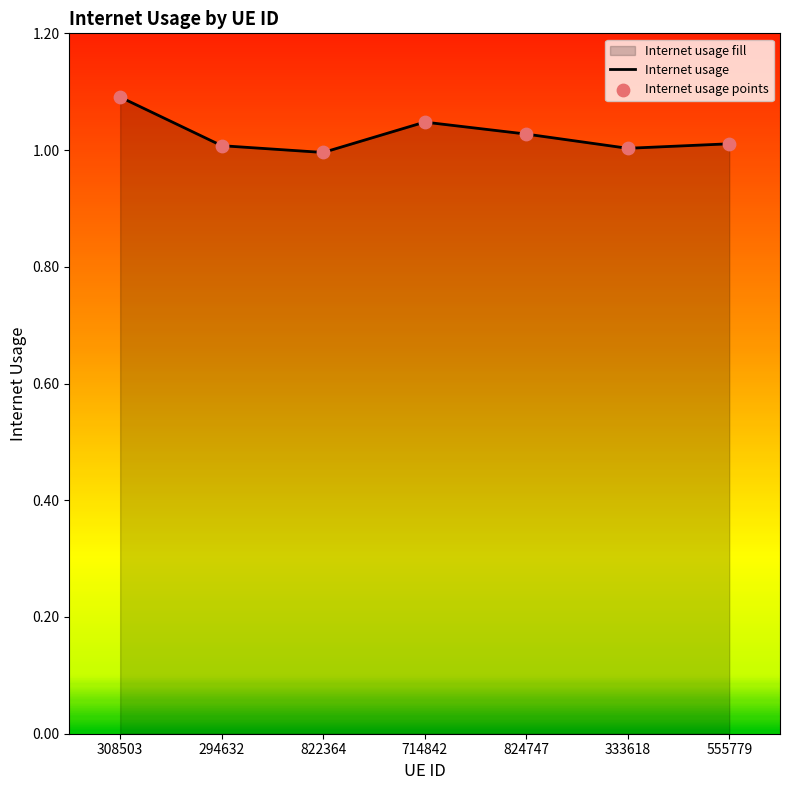

What is the change in value from 308503 to 333618?

-0.1